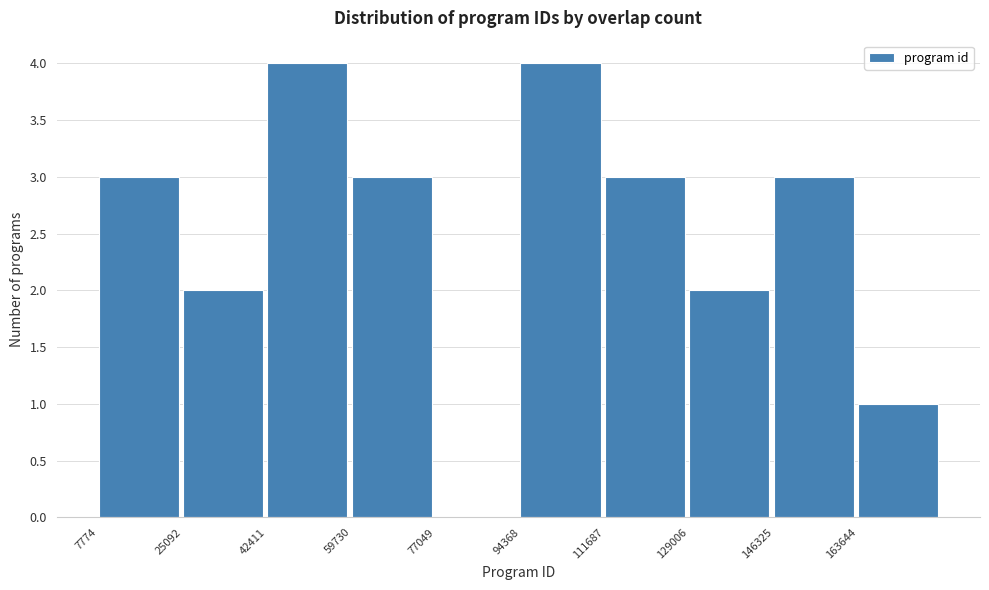

What is the height of the bar covering 112000 to 130000 on the x-axis? Neither the bar edges nor the heights are printed on the chart, so give them approximately, as read against the axes.

3